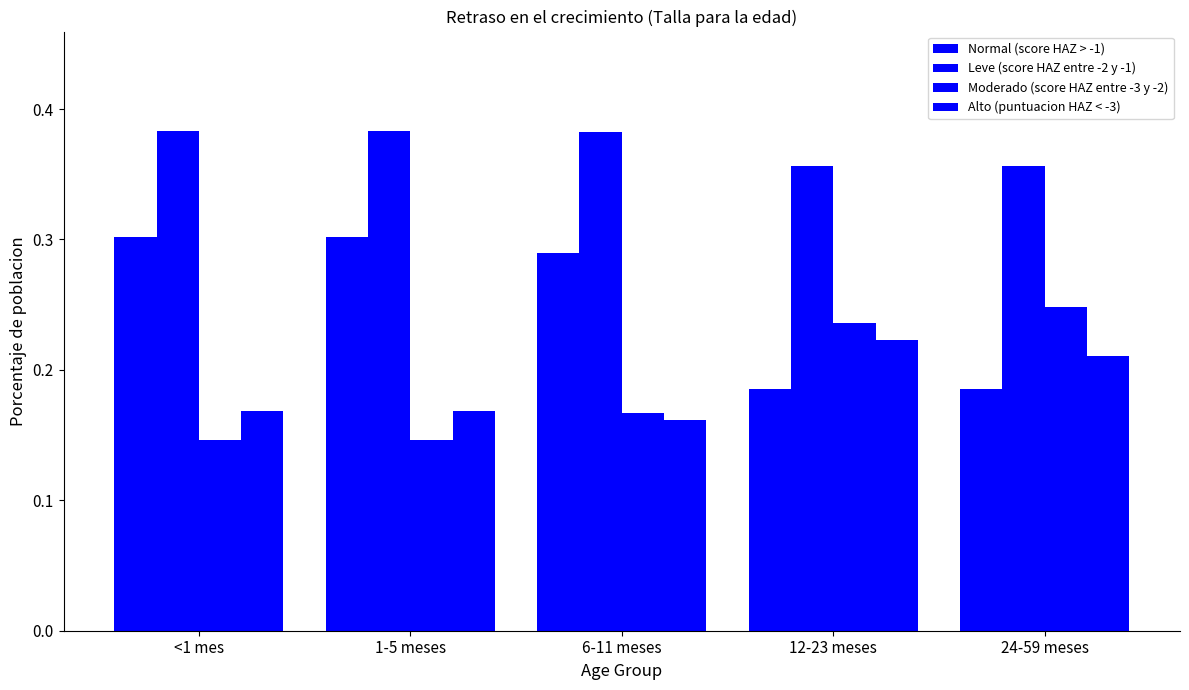

Which series has the largest total across all categories?

Leve (score HAZ entre -2 y -1)